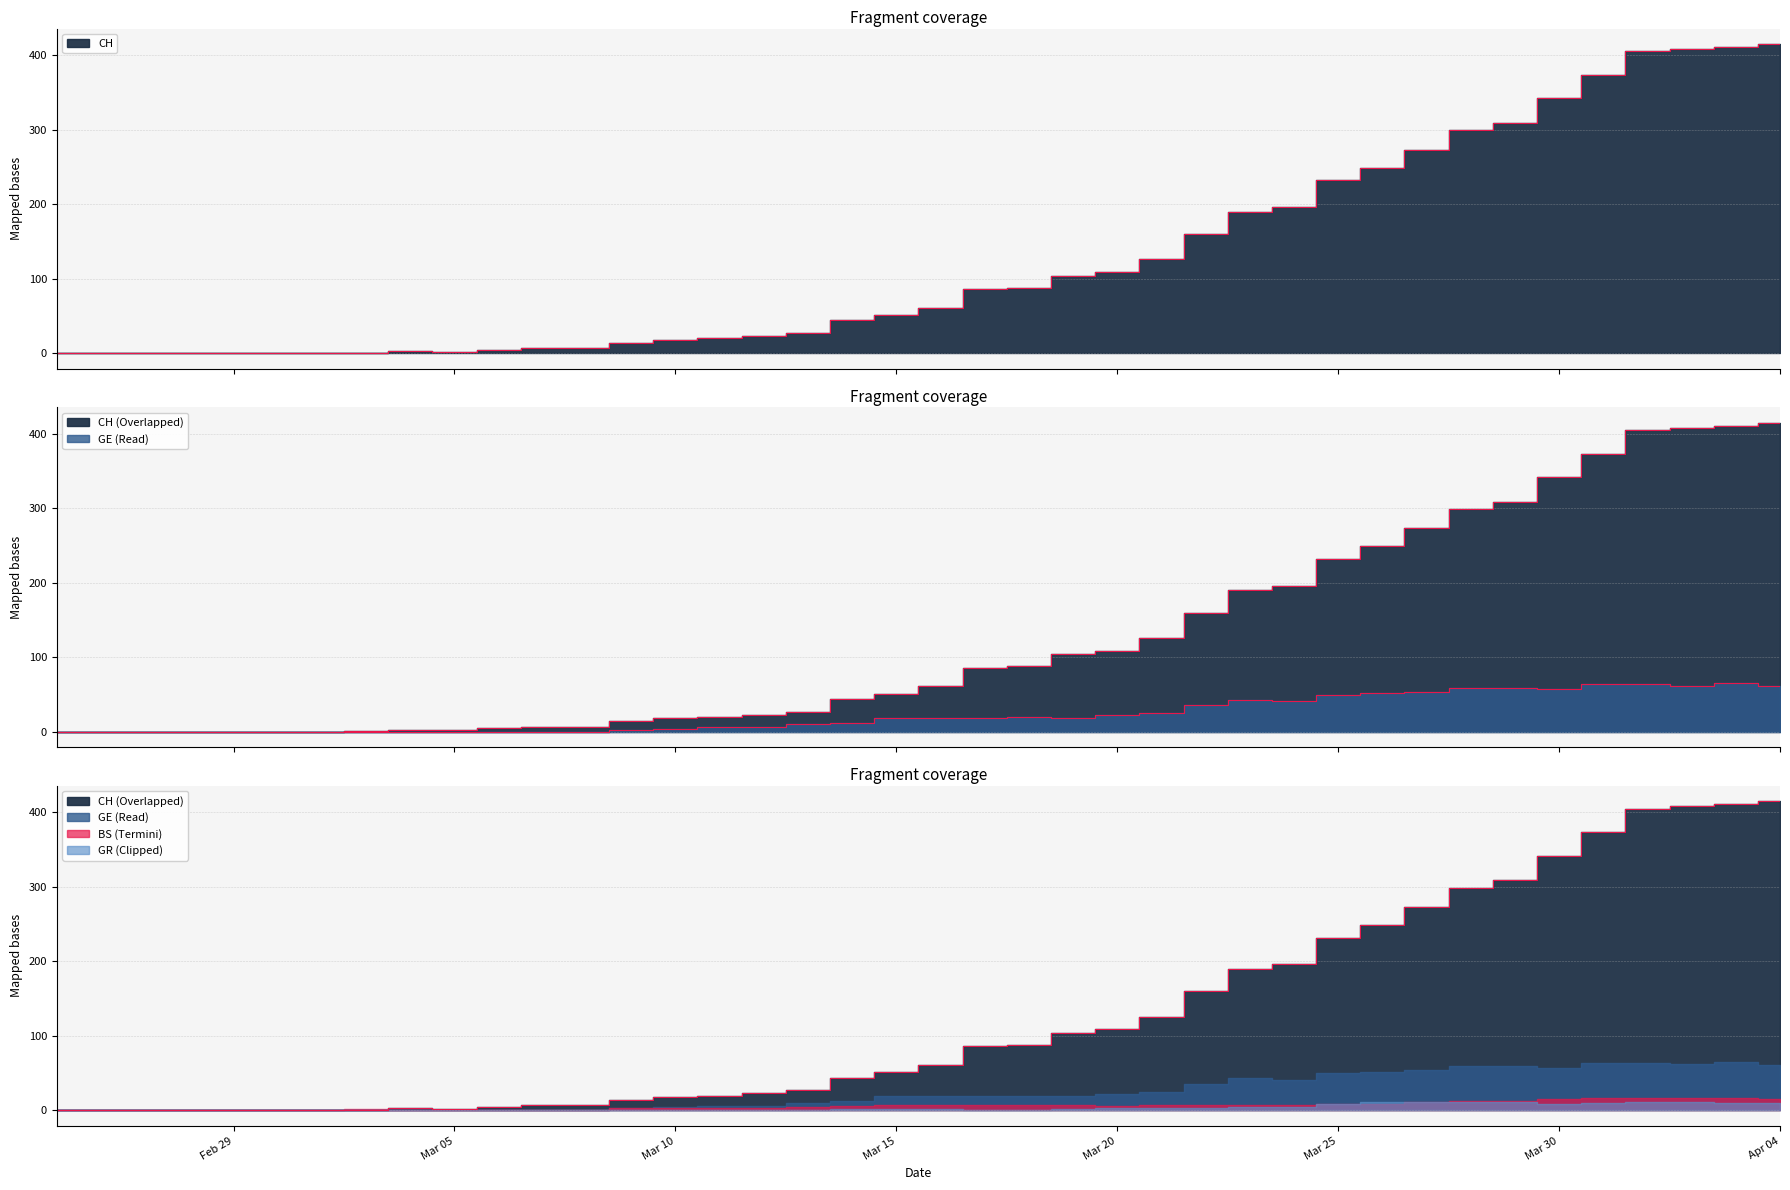

Which series has the largest total across all categories?

CH